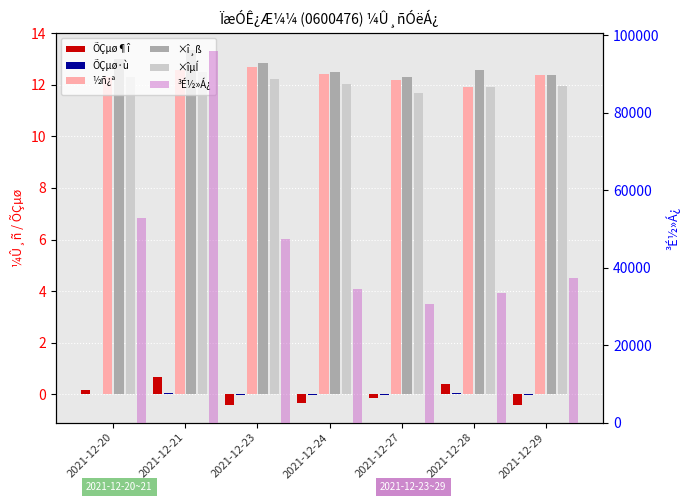

What is the minimum value shown in the chart?

-0.4